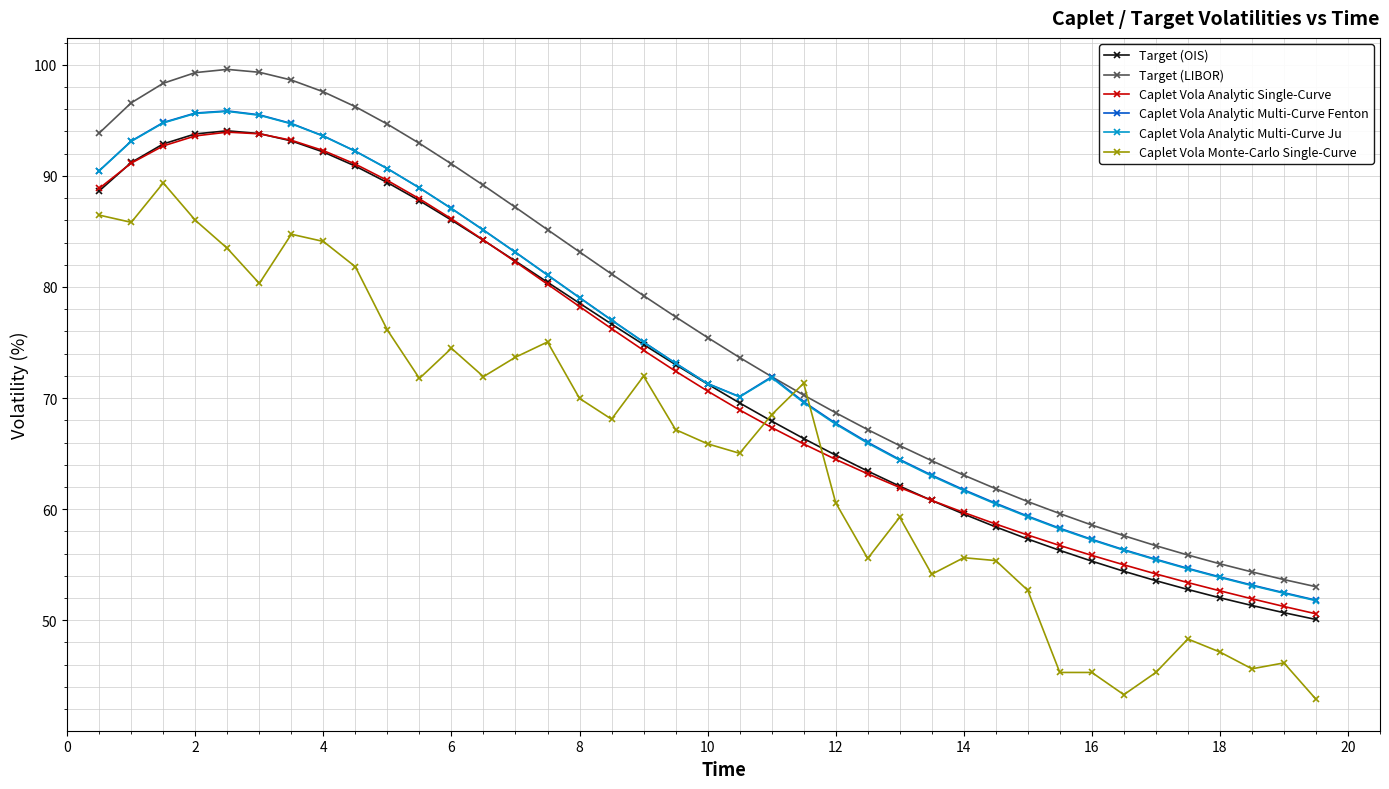

What is the difference between the second highest and second lowest values in the Caplet Vola Monte-Carlo Single-Curve series?

43.2